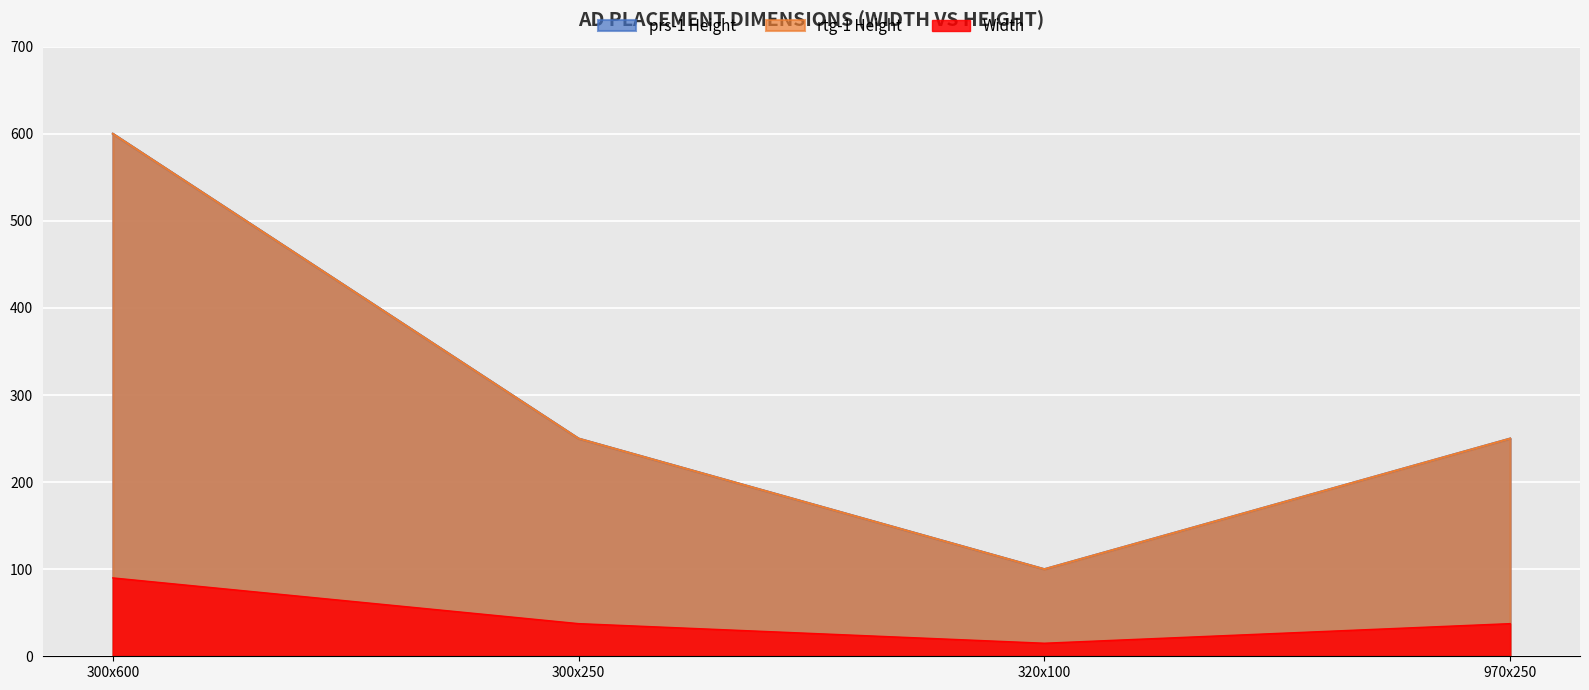

What is the average value of the rtg-1 Height series?

300